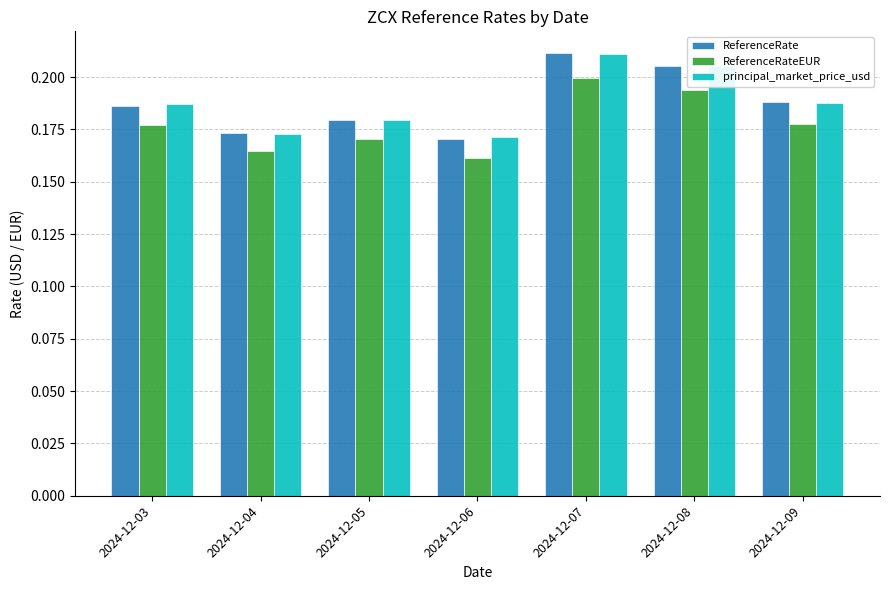

What is the sum of the principal_market_price_usd values at 2024-12-07 and 2024-12-03?

0.4